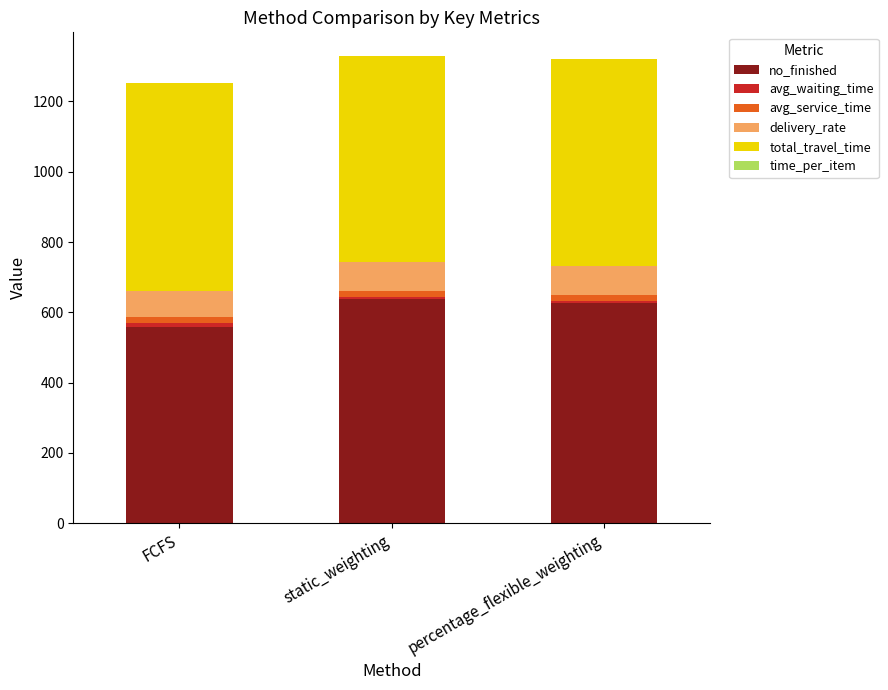

True or false: no_finished has a value of 927.4 at percentage_flexible_weighting.

False